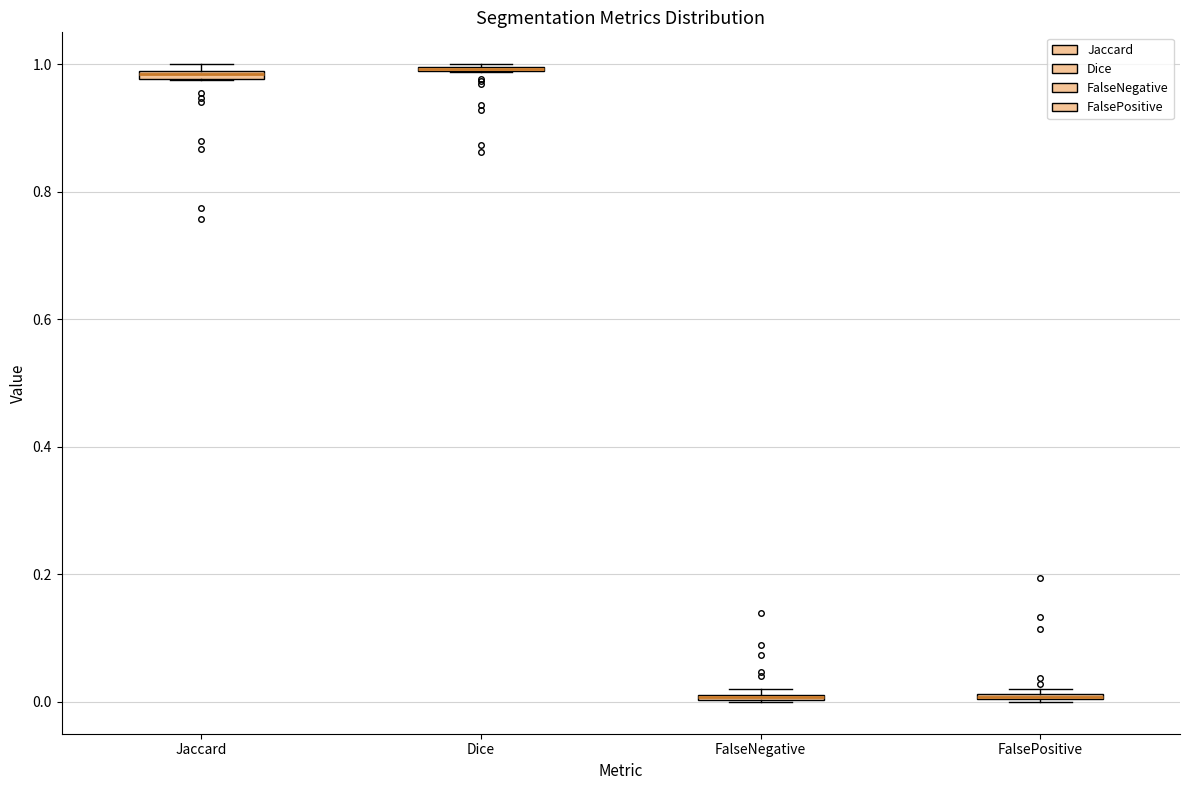

Where is the upper edge of the box for FalseNegative on the y-axis? The values are not printed on the chart, so give them approximately, as read against the axis.

0.02